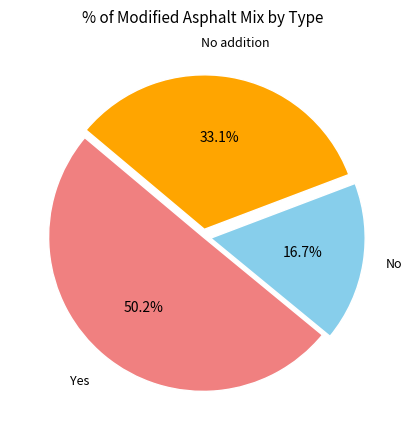

Does any single category account for the majority?

Yes